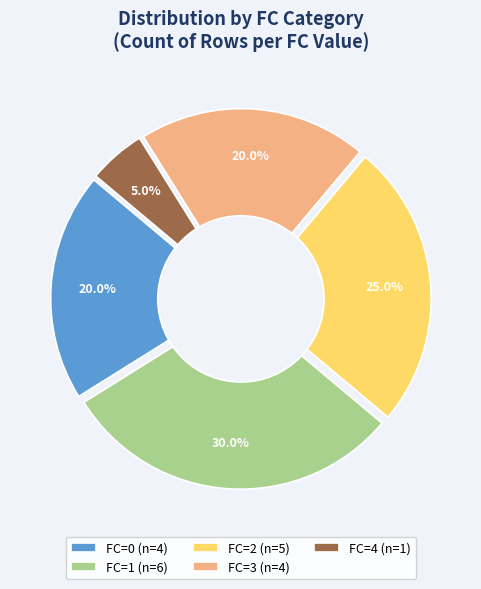

Is there any slice that represents more than half of the pie?

No